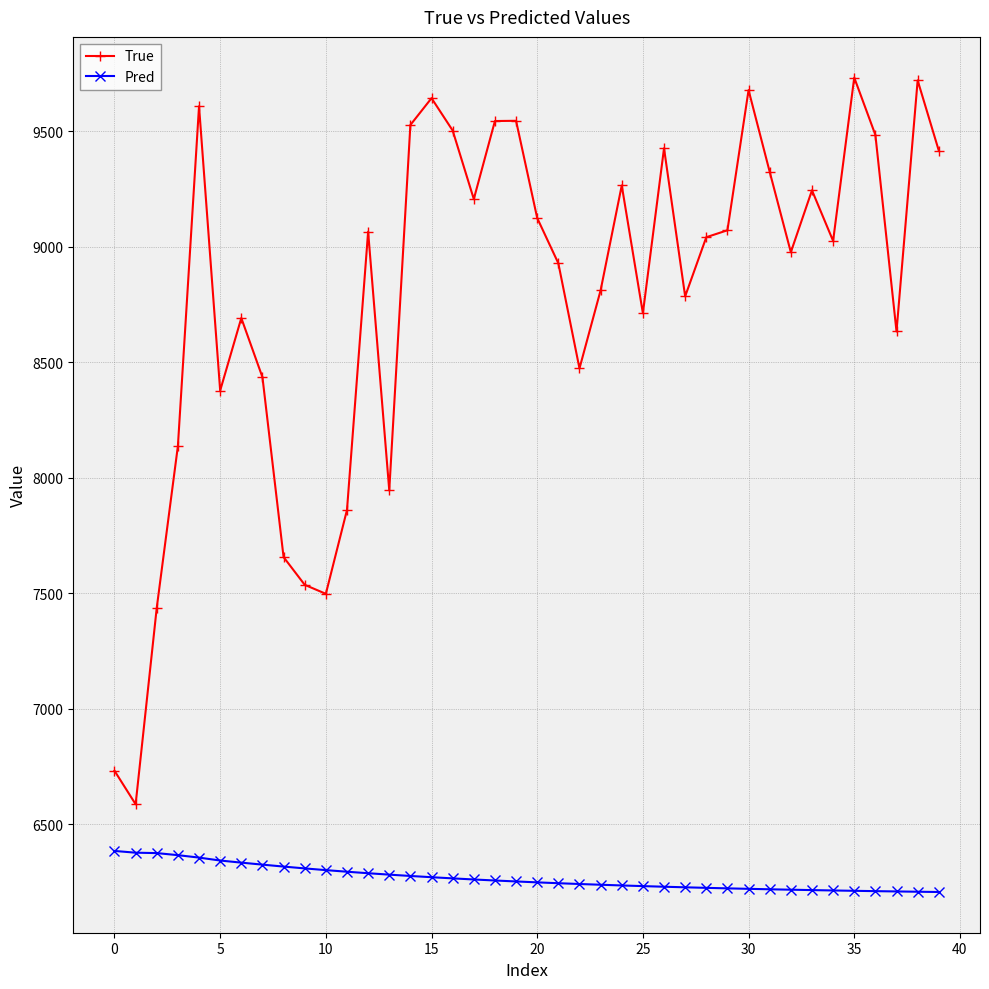

True or false: Pred and True intersect in this chart.

False